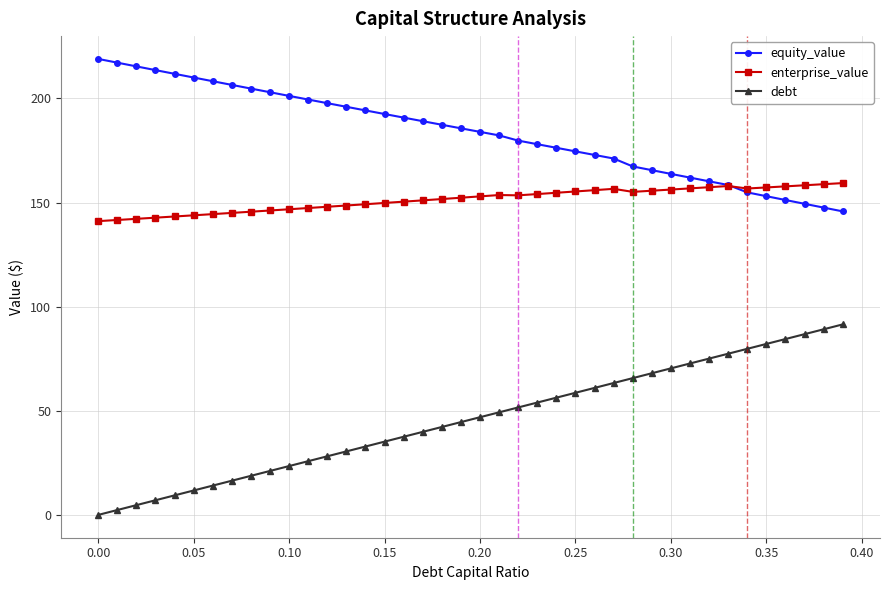

Rank the series by their maximum value, from lowest to highest.

debt, enterprise_value, equity_value